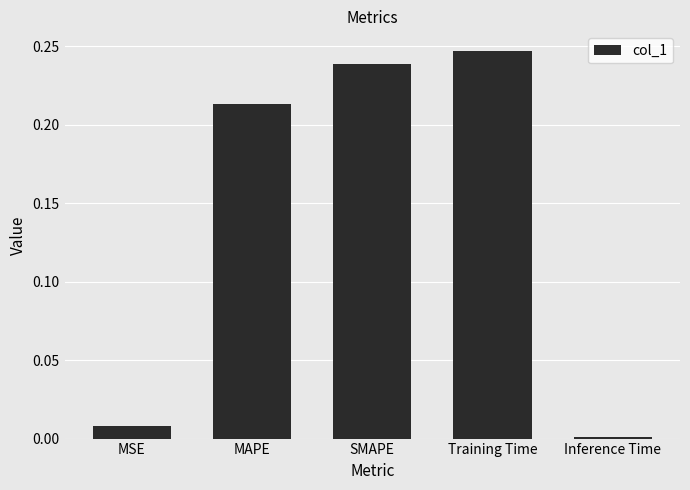

At which label is the value closest to 0?

Inference Time